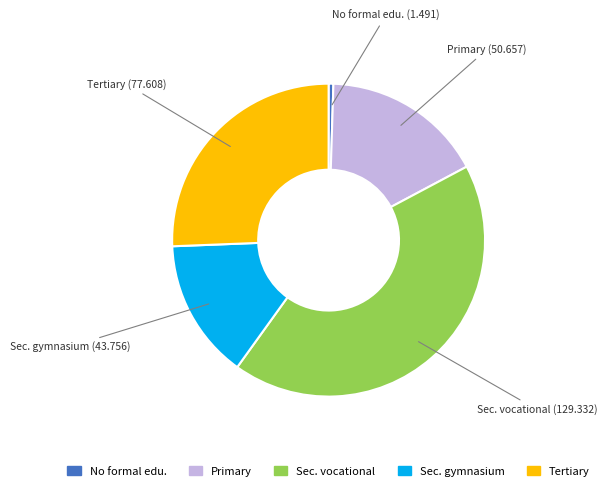

Which category has the biggest portion of the pie?

Sec. vocational